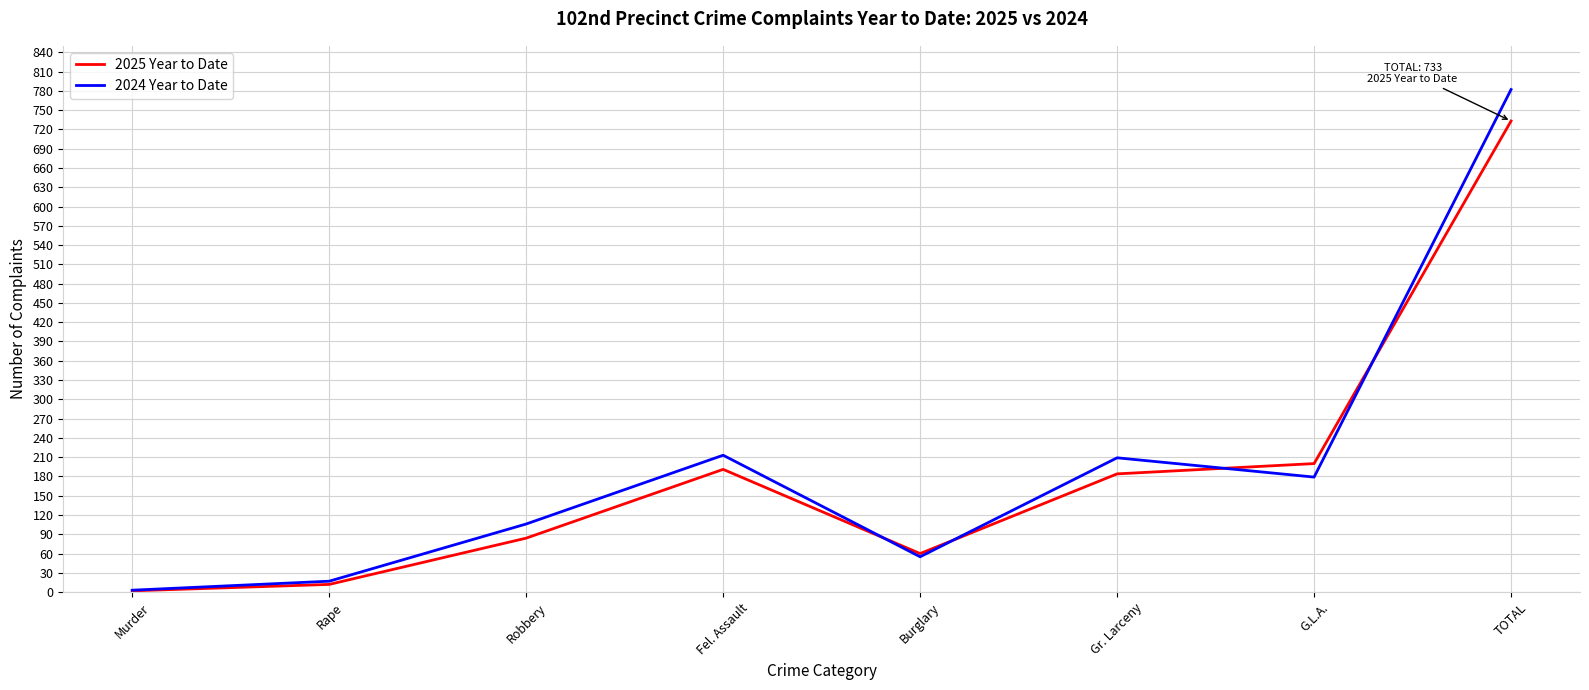

Is it true that 2025 Year to Date equals 191 at Fel. Assault?

True